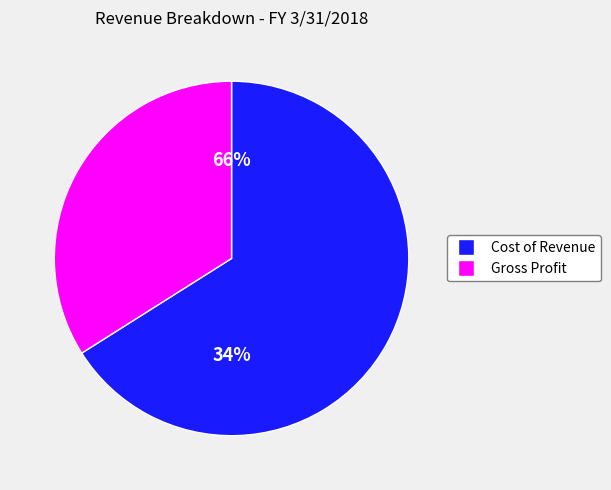

Count the number of slices in the pie.

2